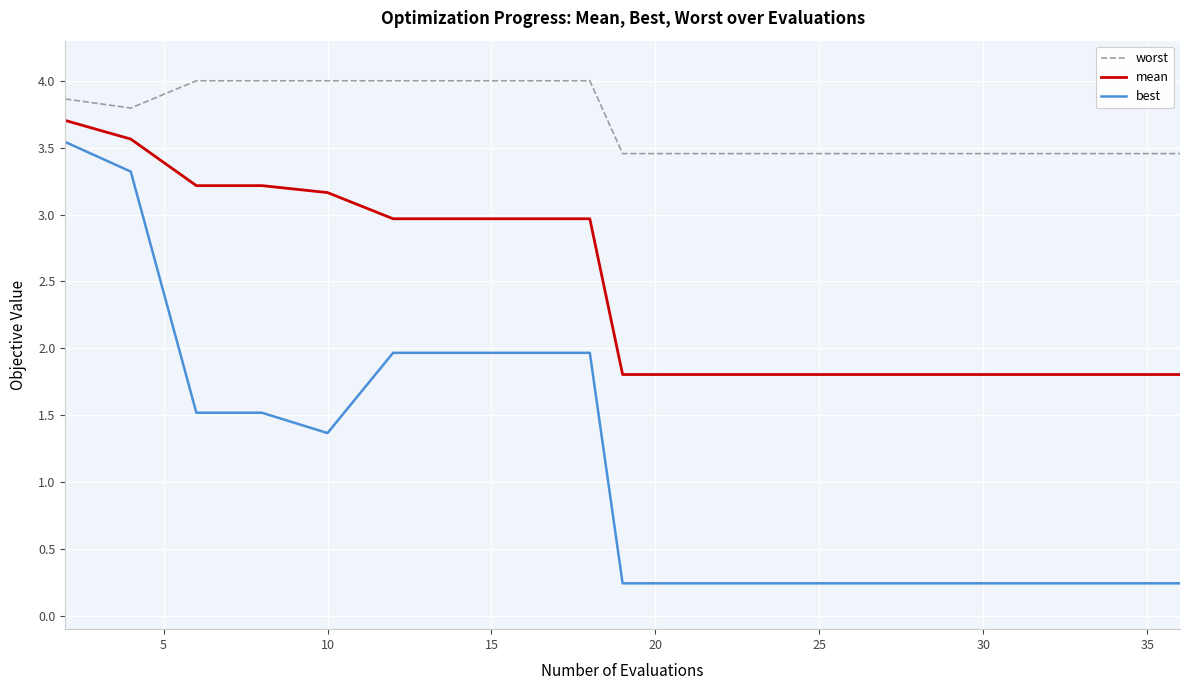

True or false: mean and best cross at least once.

False